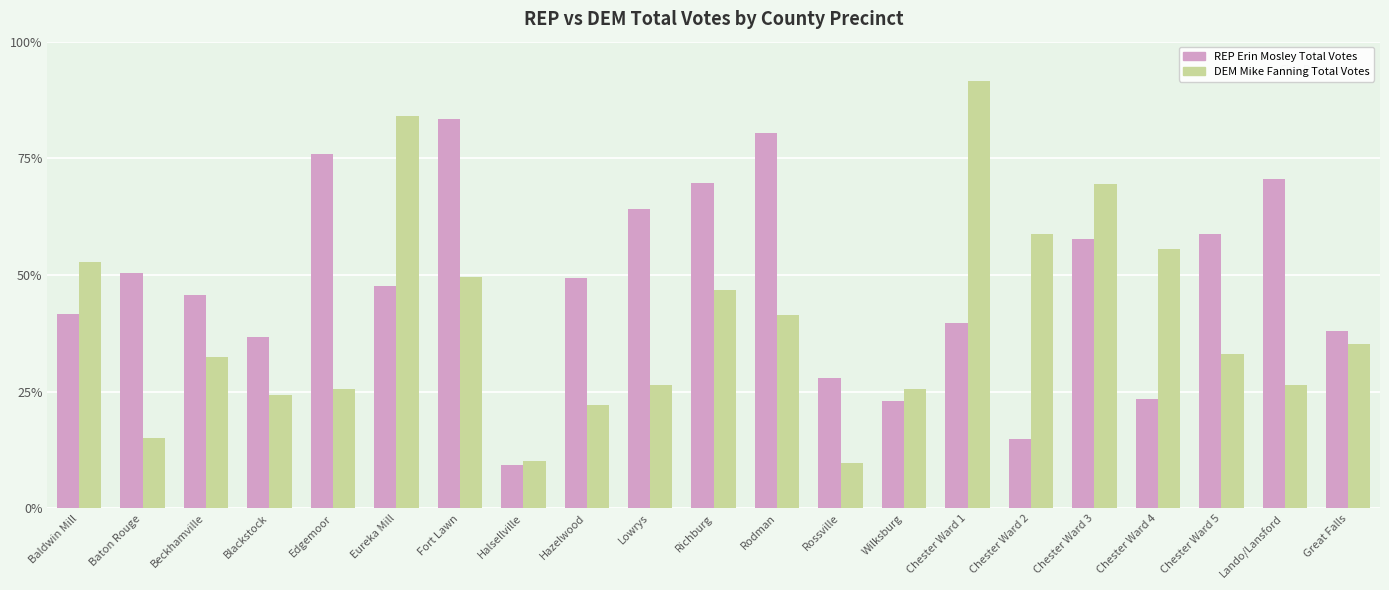

Are the bars grouped side by side (vs. stacked)?

Yes